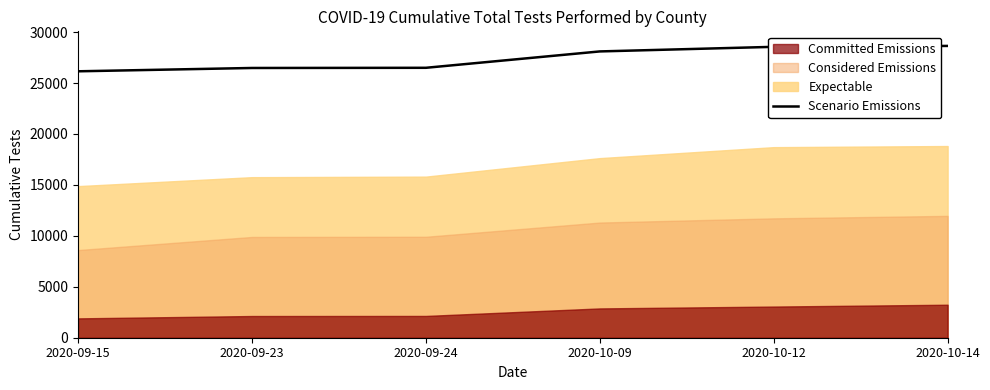

What is the approximate value at 2020-09-23, to the nearest 10?

26480